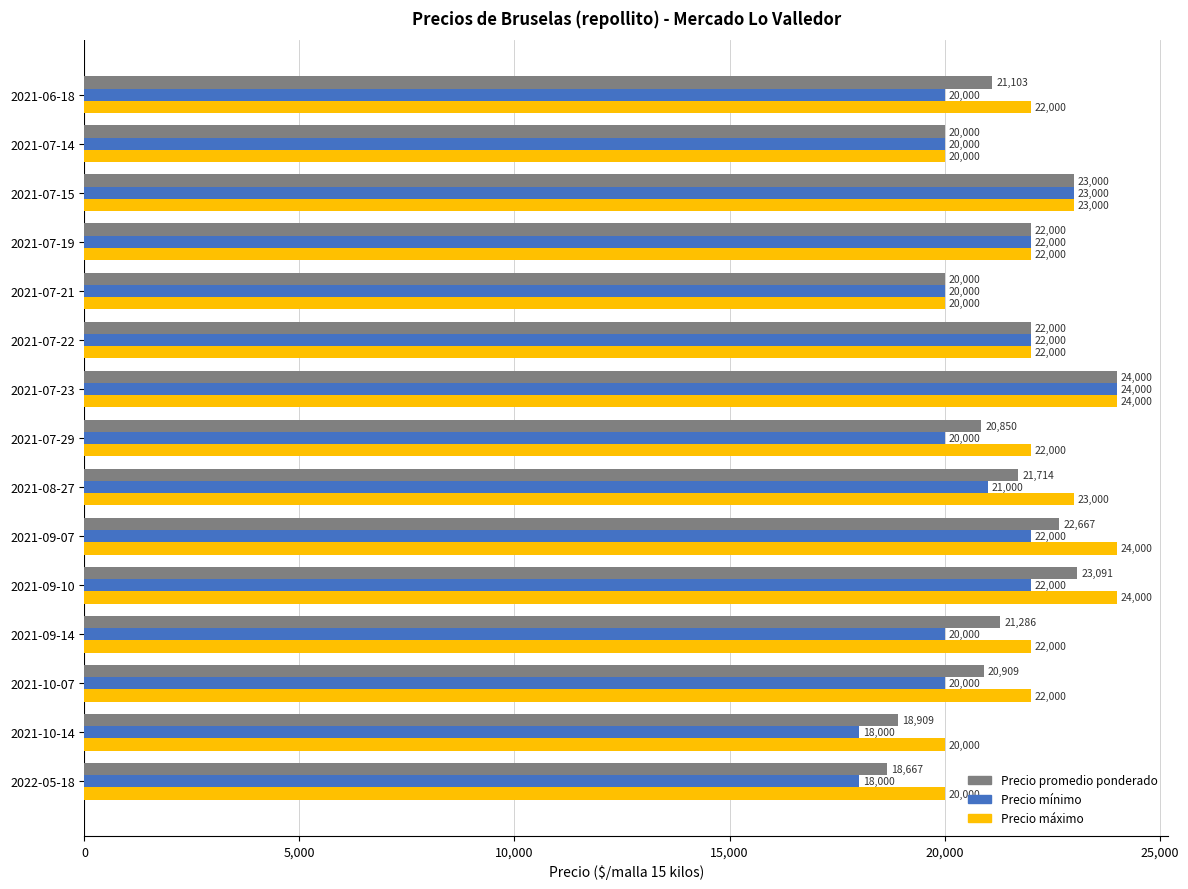

Which category has the highest value in the Precio promedio ponderado series?

2021-07-23